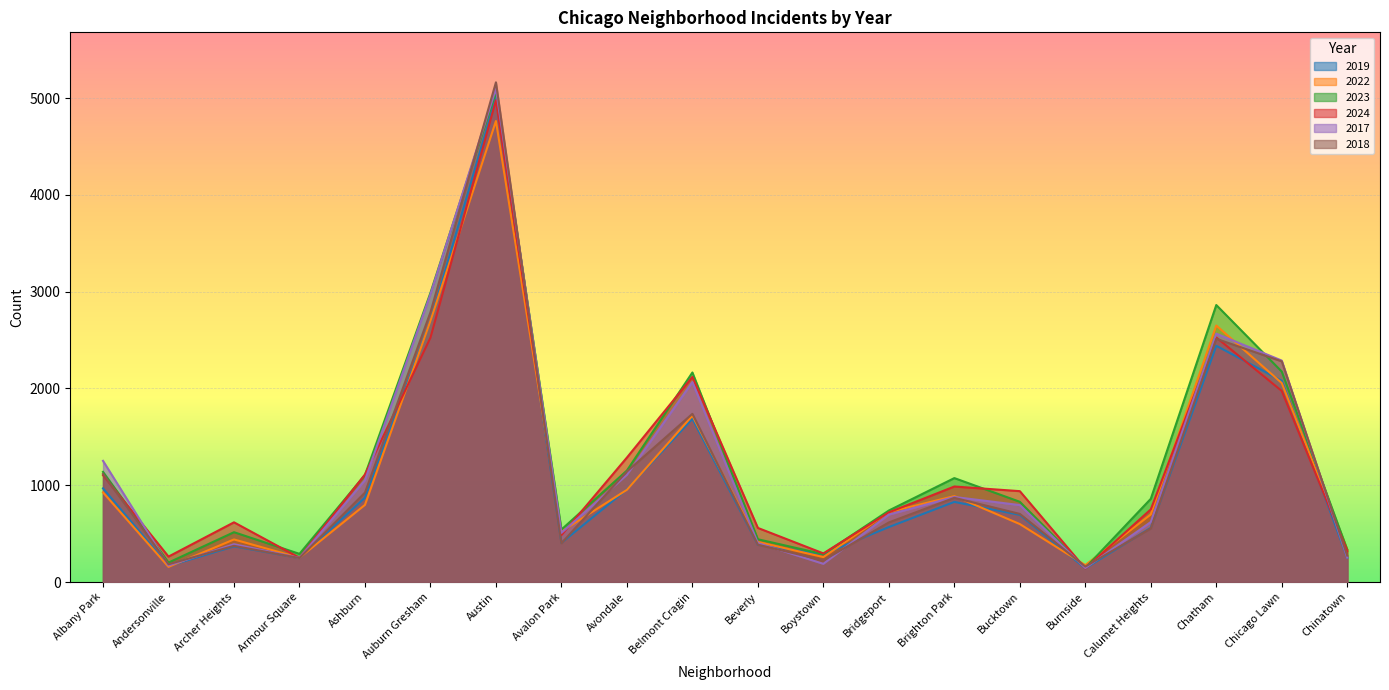

Which series has the largest total across all categories?

2023